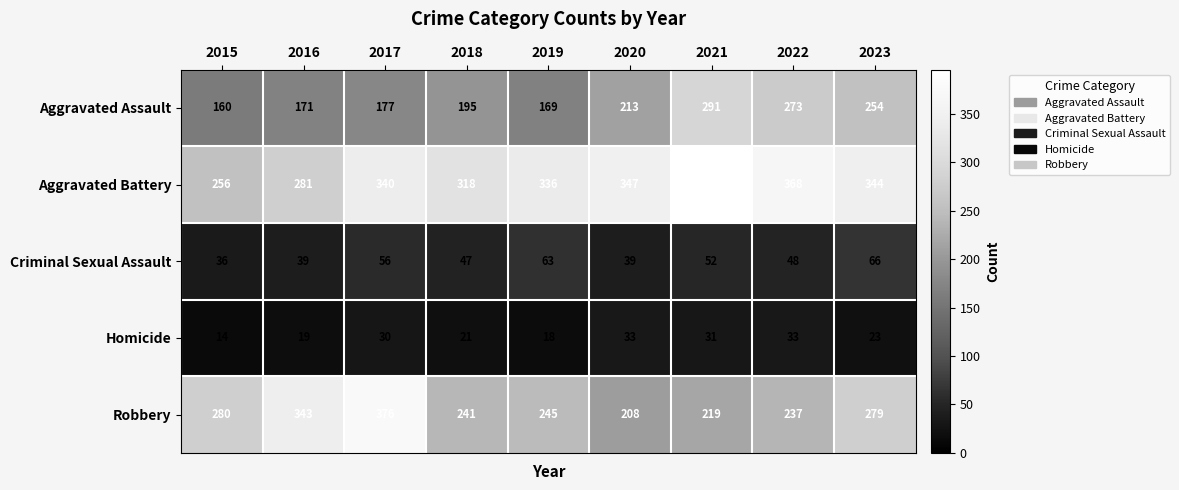

At which label does Robbery reach its minimum?

2020